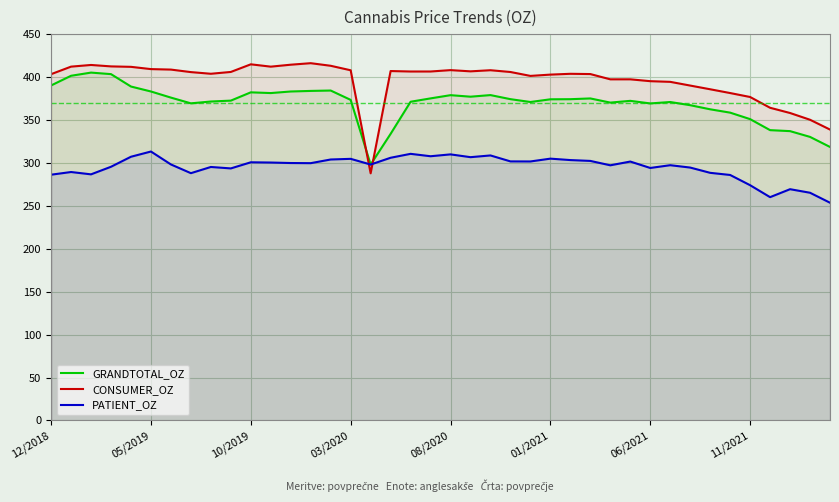

How many values in the GRANDTOTAL_OZ series are below 374?

20